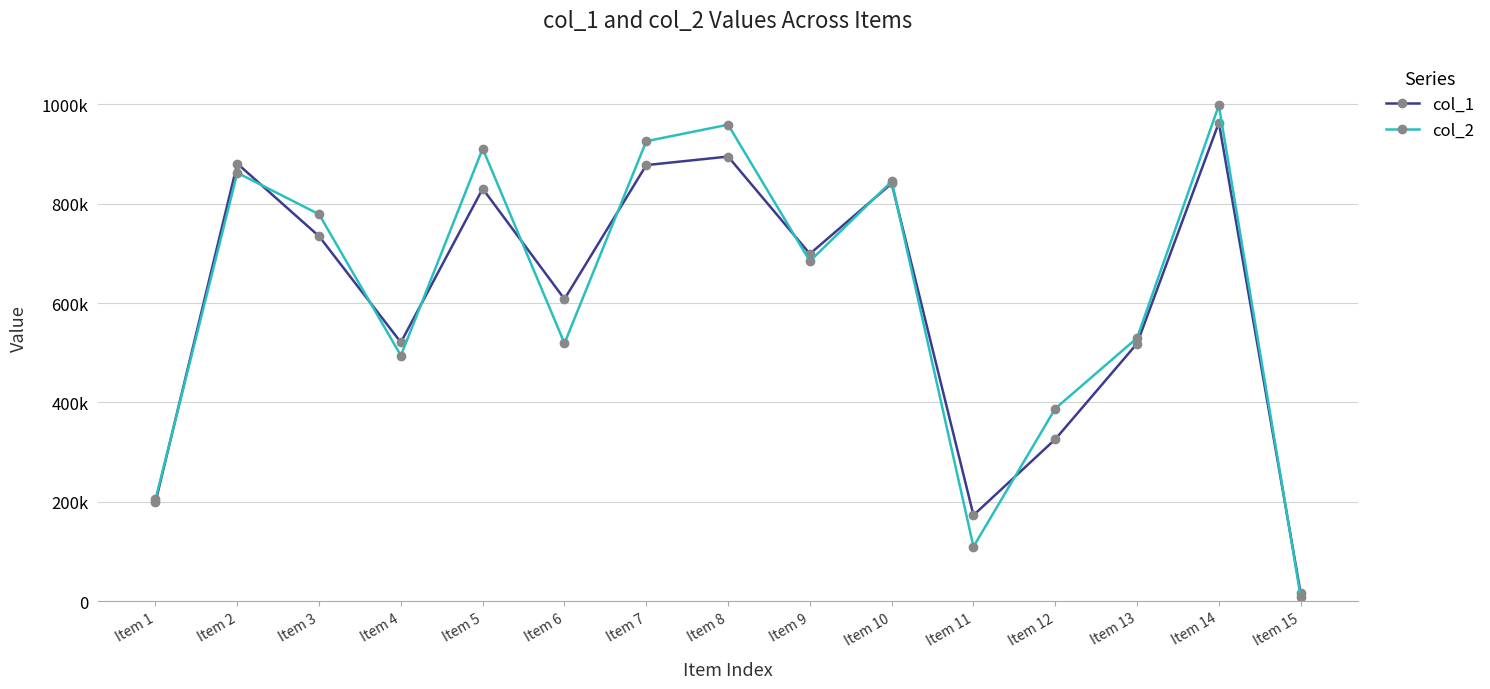

True or false: col_1 and col_2 intersect in this chart.

True